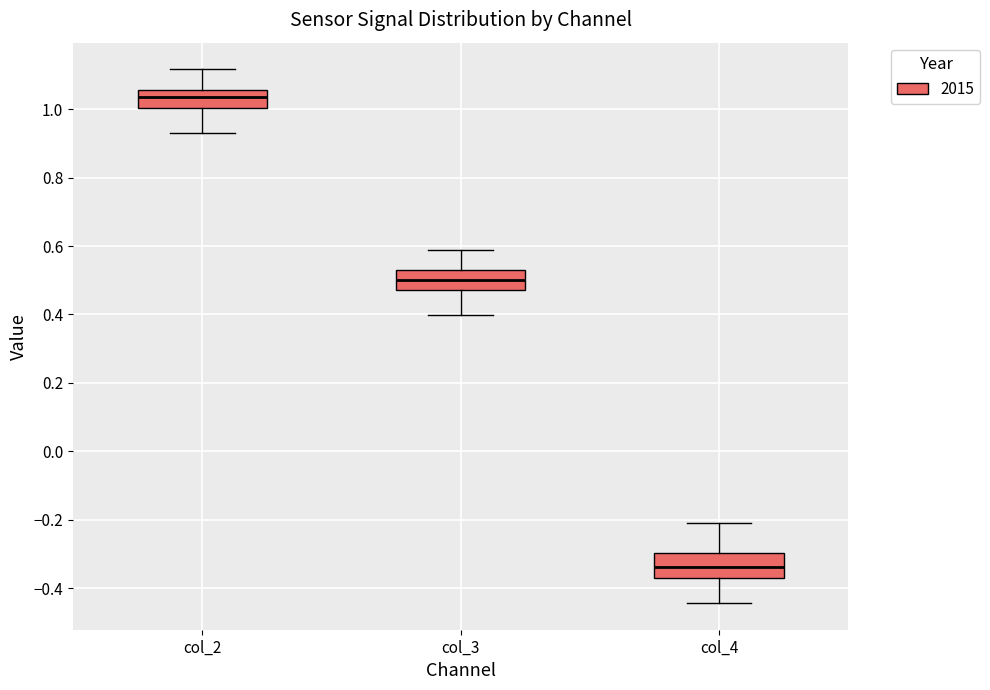

Reading left to right, transcribe this box plot: for each box, give where its median line is, the range the box spans, and where its two whiskers end, as read against the y-axis. The values are not printed on the chart, so give them approximately, as read against the axis.

col_2: median 1.04, box 1.00 to 1.06, whiskers 0.94 to 1.12
col_3: median 0.50, box 0.48 to 0.52, whiskers 0.40 to 0.58
col_4: median -0.34, box -0.38 to -0.30, whiskers -0.44 to -0.20